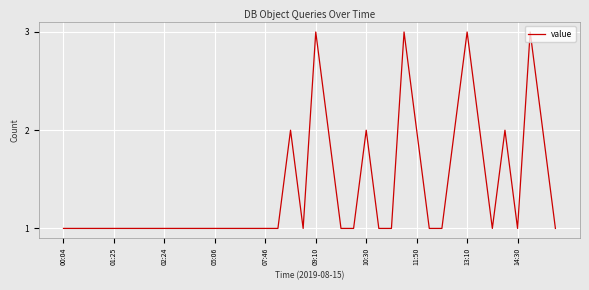

What is the maximum value shown in the chart?

3